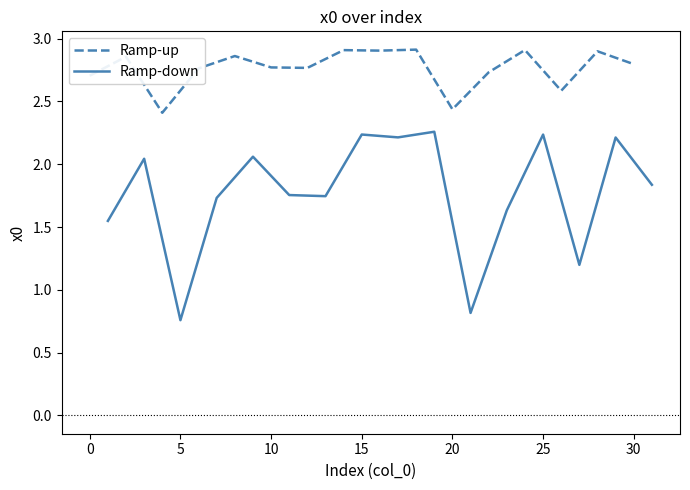

How many data points in Ramp-down are less than 1?

2